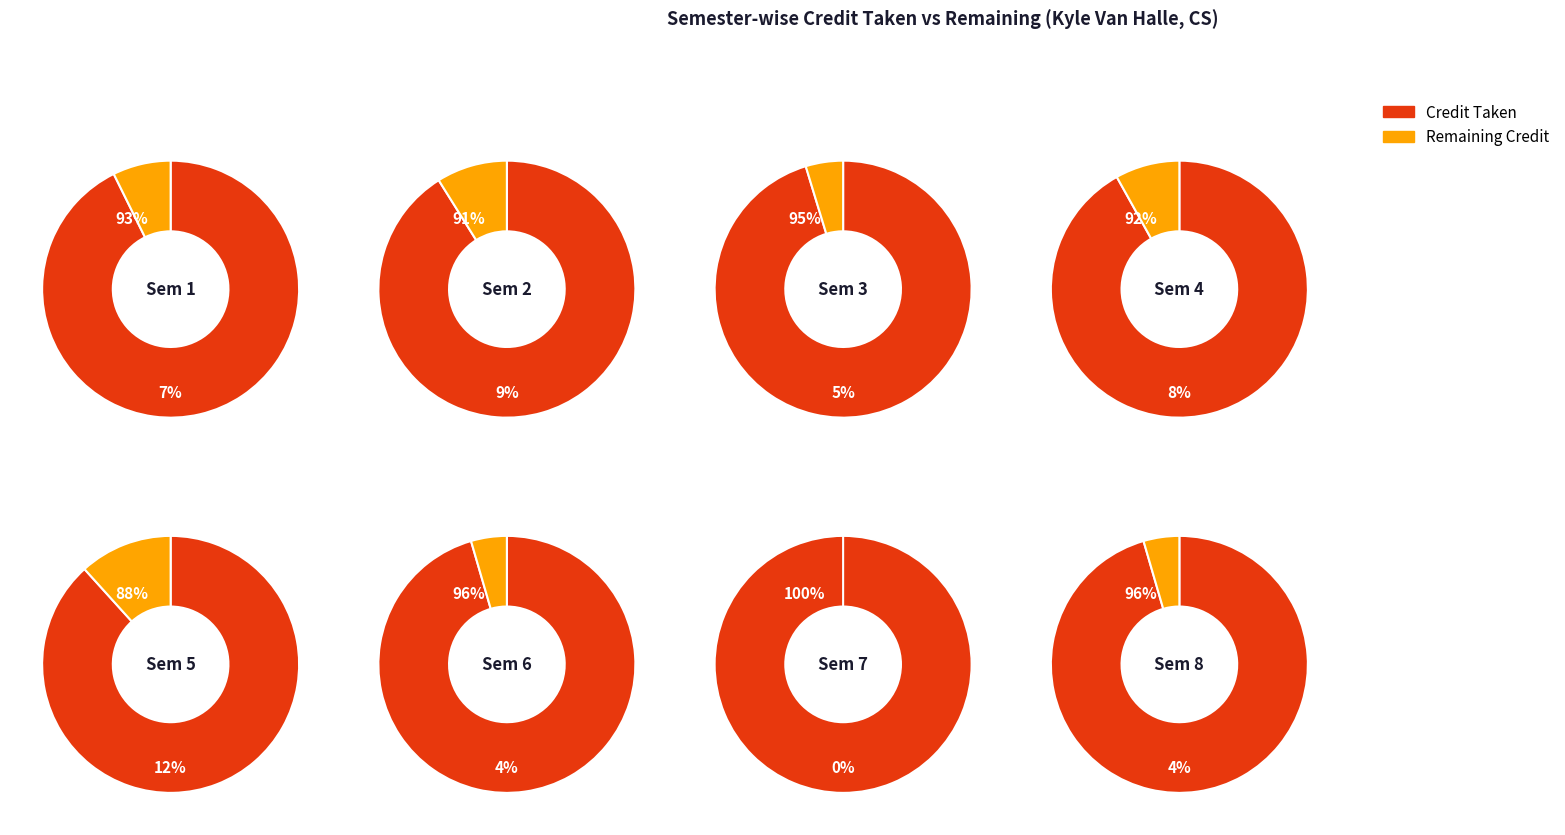

How many segments does this pie chart have?

8